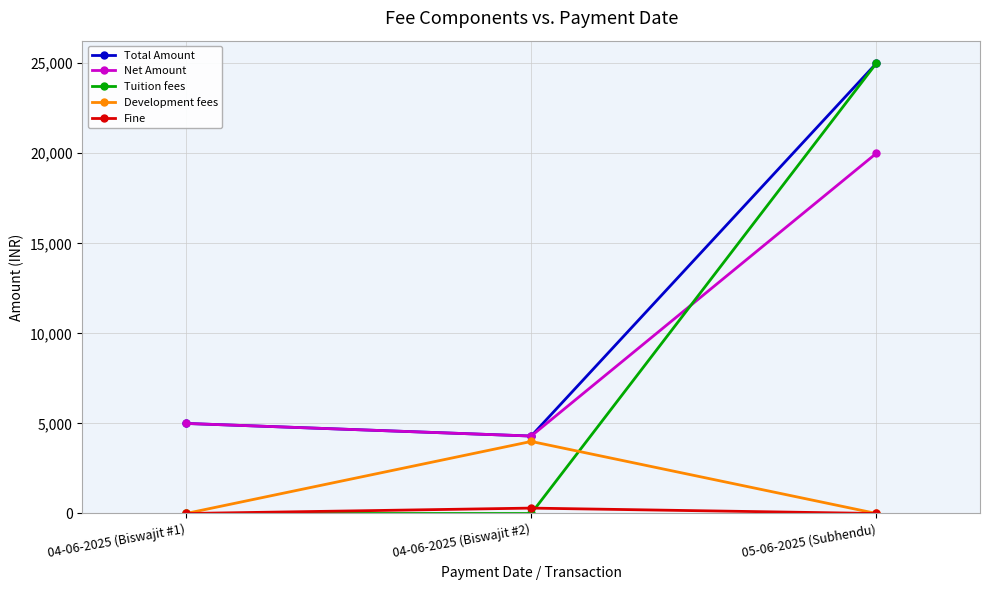

Which series changed the most between 04-06-2025 (Biswajit #2) and 05-06-2025 (Subhendu)?

Tuition fees